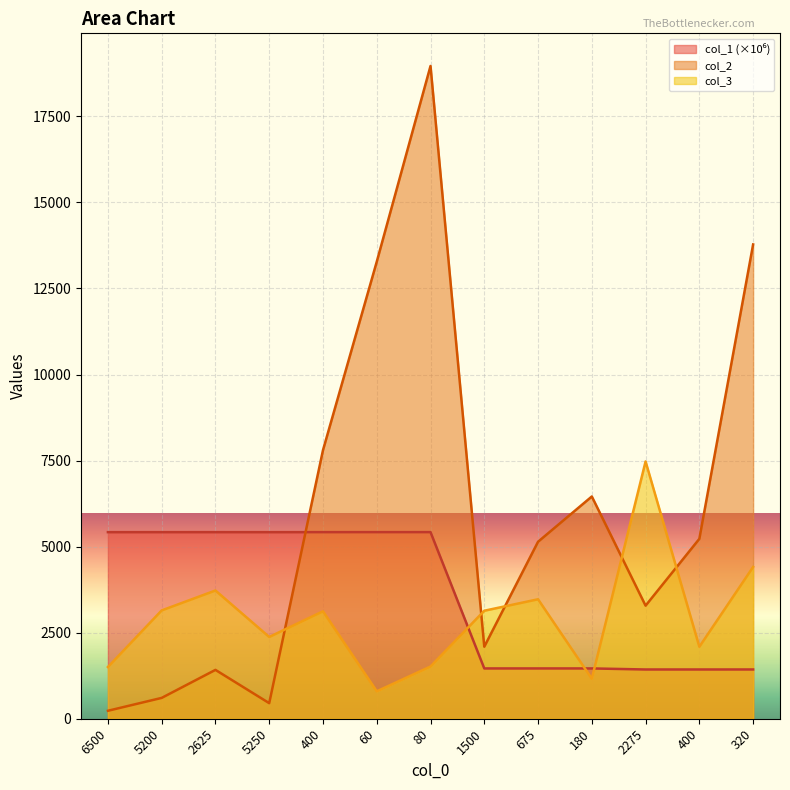

What is the average value of the col_2 series?

6056.0